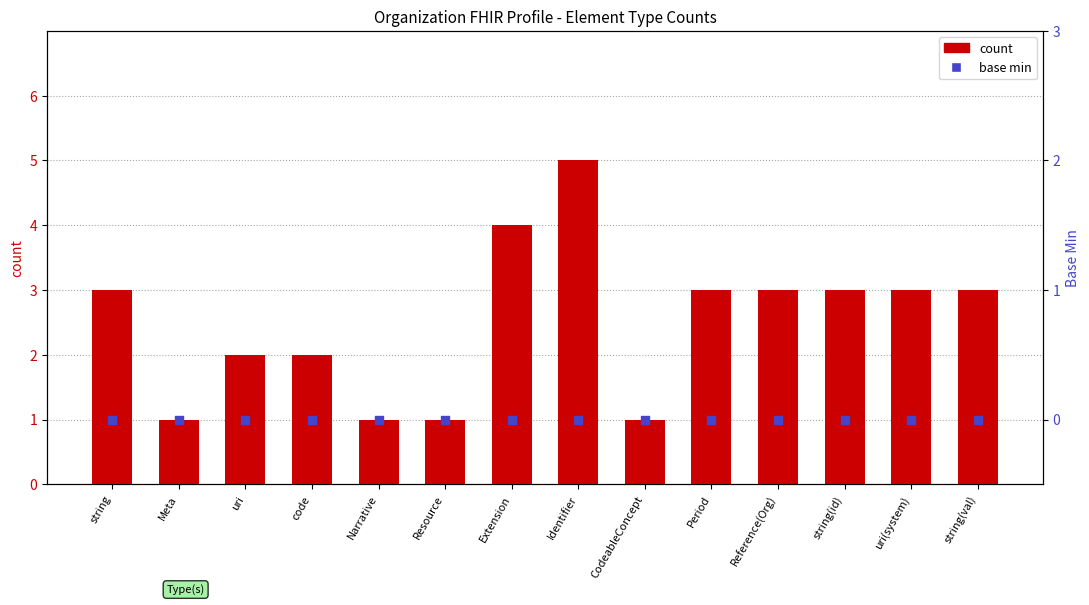

At which category is the sum across all series the highest?

Identifier